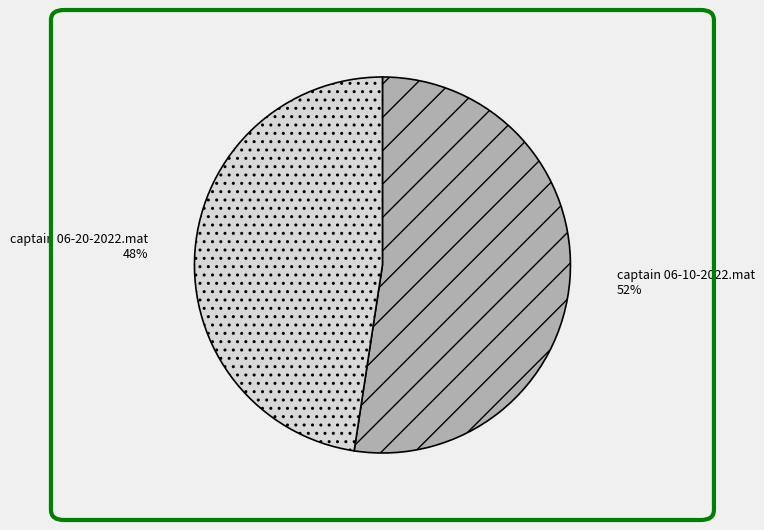

Is captain 06-10-2022.mat the majority of the pie?

Yes